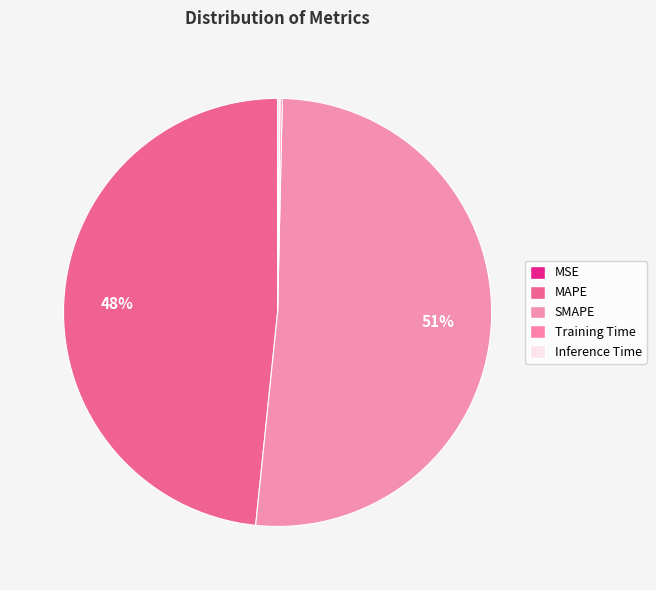

Is there any slice that represents more than half of the pie?

Yes